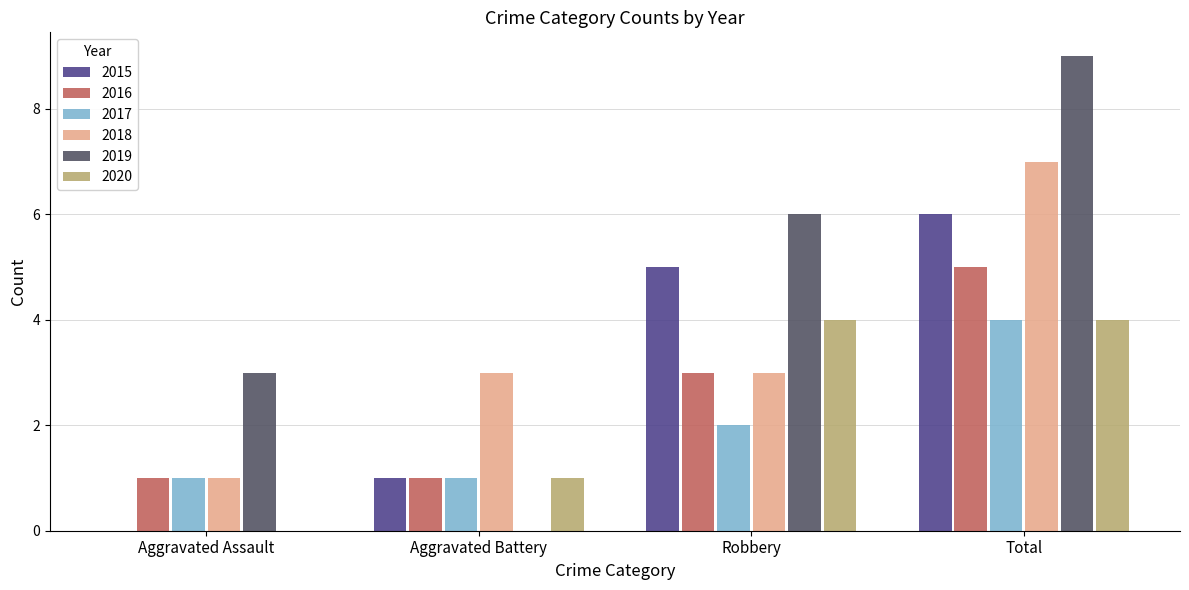

What is the sum of the 2020 values at Aggravated Assault and Aggravated Battery?

1